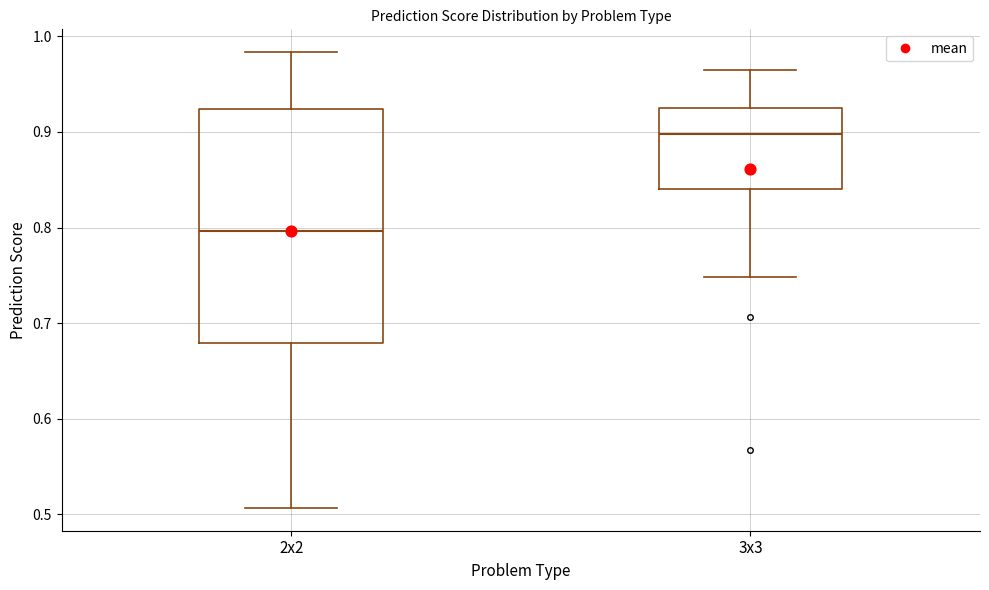

Comparing the boxes themselves (not the whiskers), which one is the tallest?

2x2